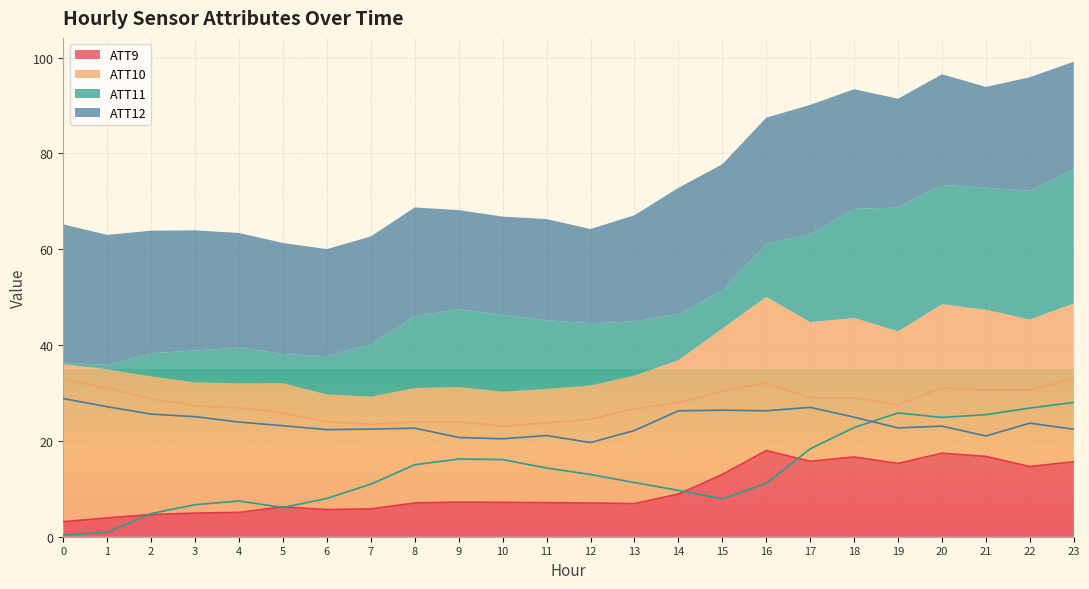

Rank the series at 16 from highest to lowest value.

ATT10, ATT12, ATT9, ATT11